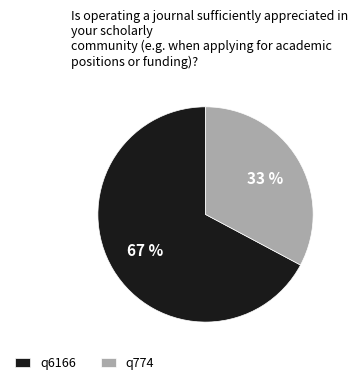

Approximately how many times larger is the value at q6166 compared to q774?

2.0